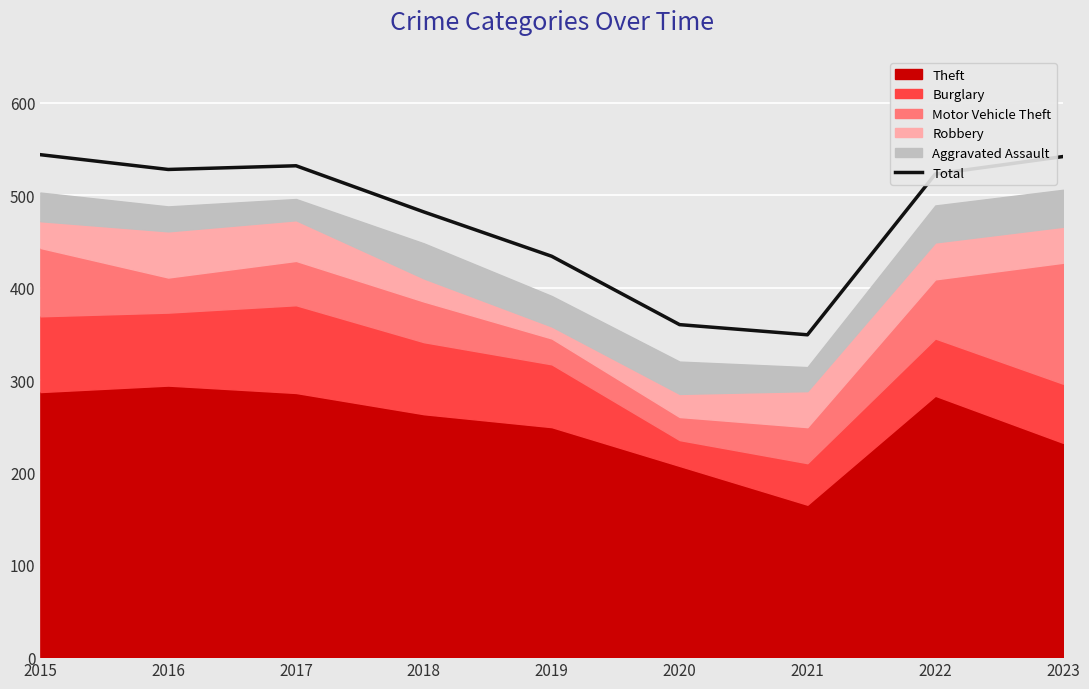

What is the ratio of the value at 2019 to the value at 2018?

0.9